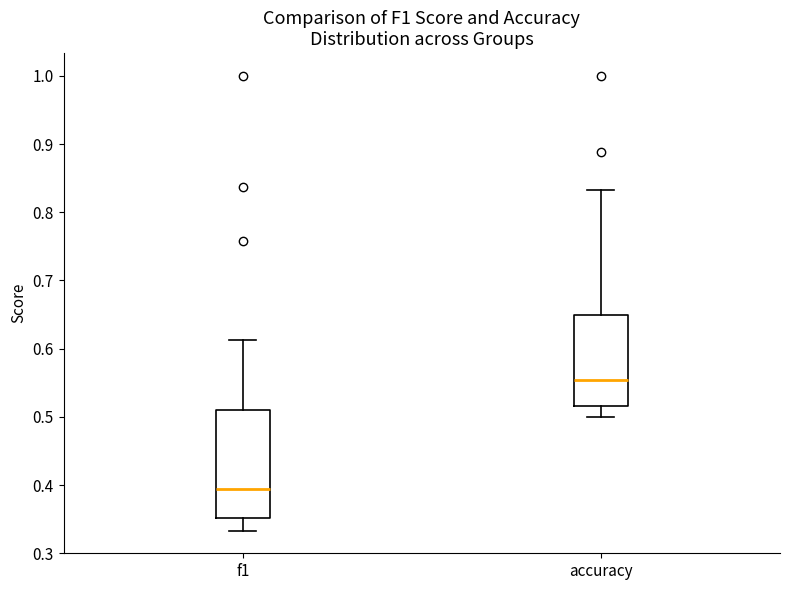

Which box is the tallest, from its lower edge to its upper edge?

f1